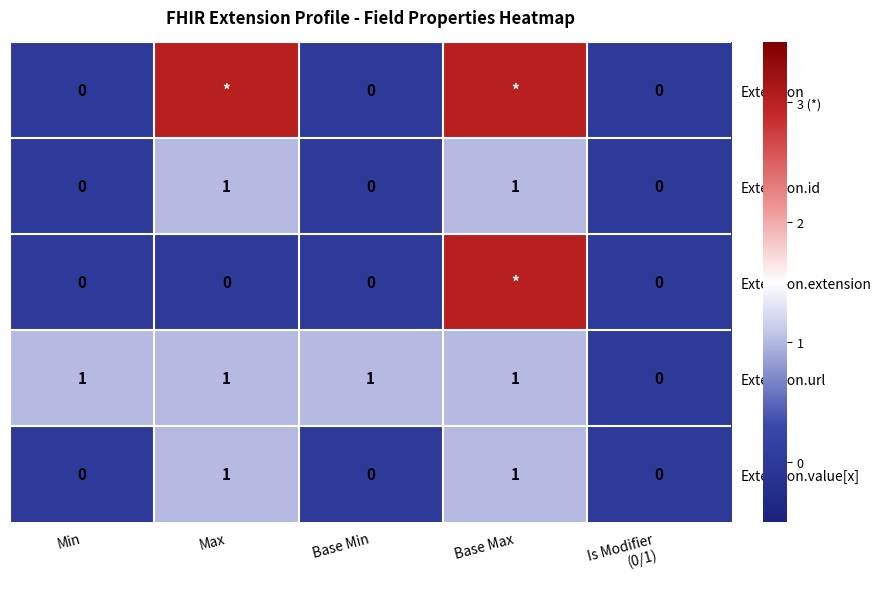

At which category does the chart reach its peak across all series?

Max